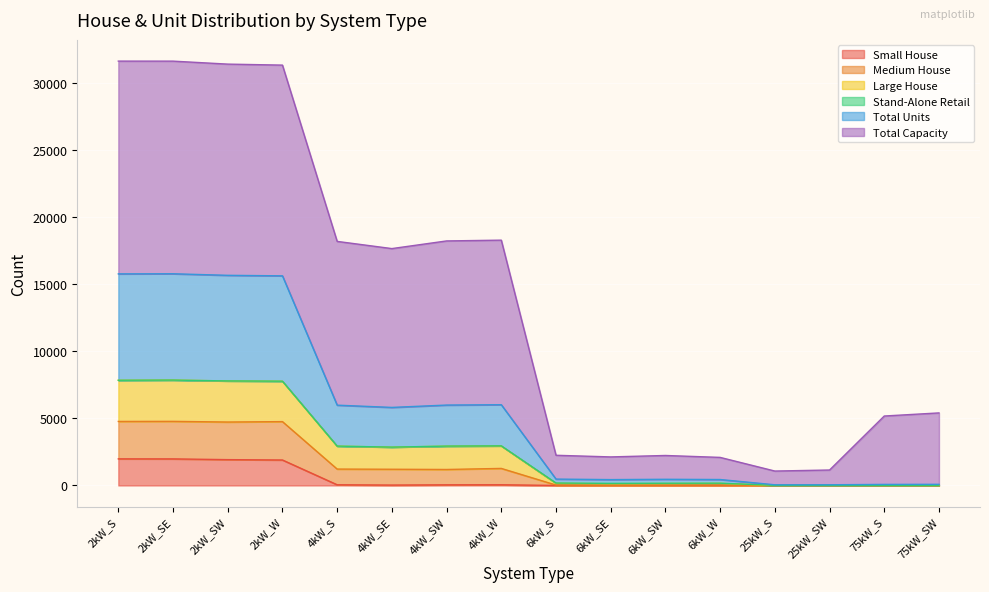

What is the maximum value for Small House?

1984